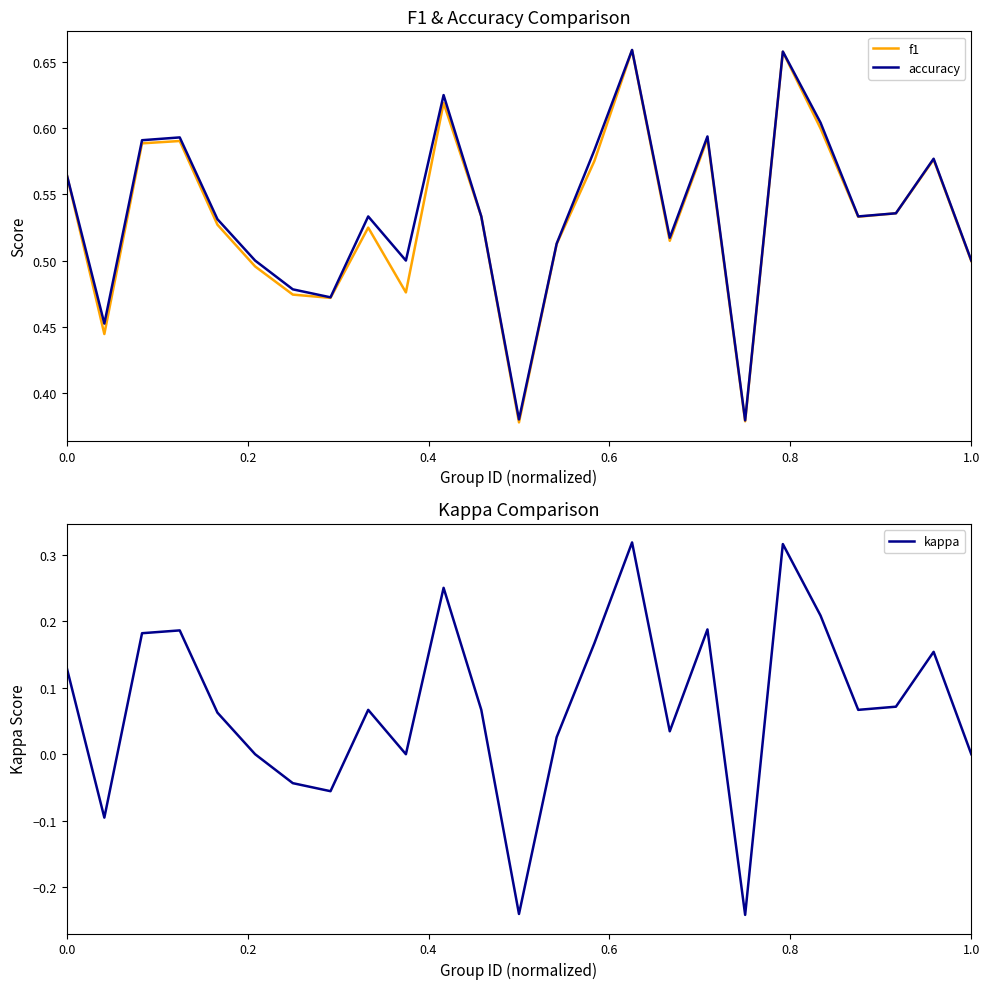

True or false: kappa has more than 2 points higher than both neighbors.

True